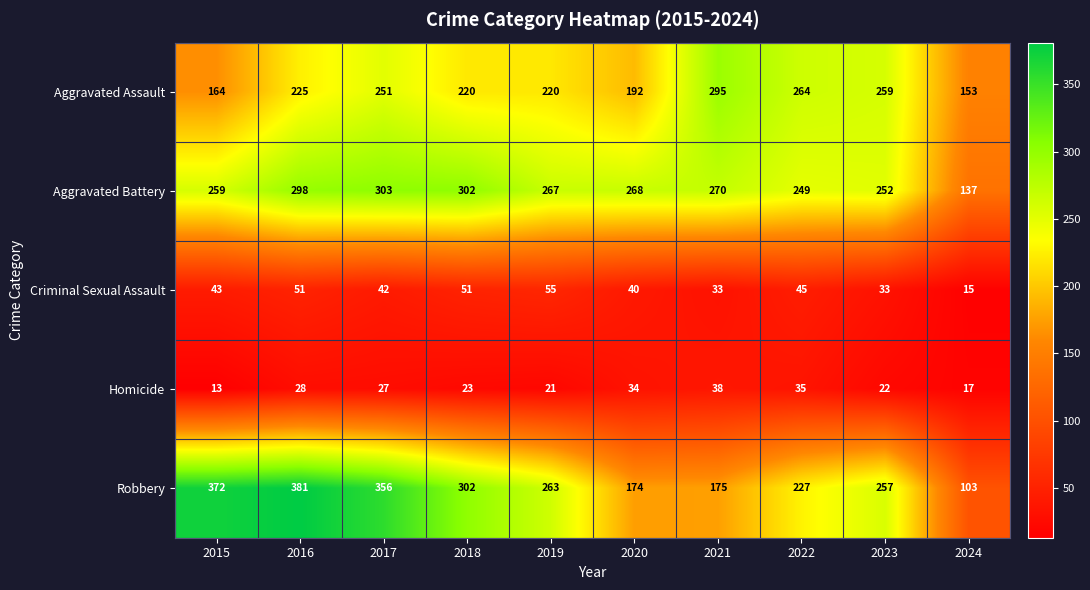

How many data points in Aggravated Battery are less than 268?

5